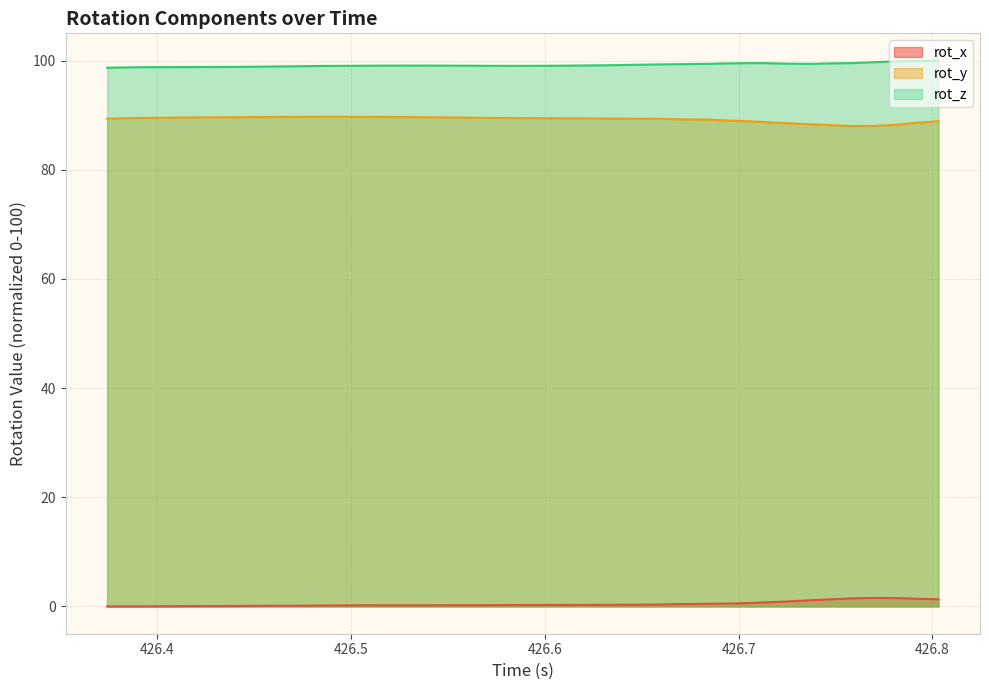

True or false: rot_y and rot_z intersect in this chart.

False